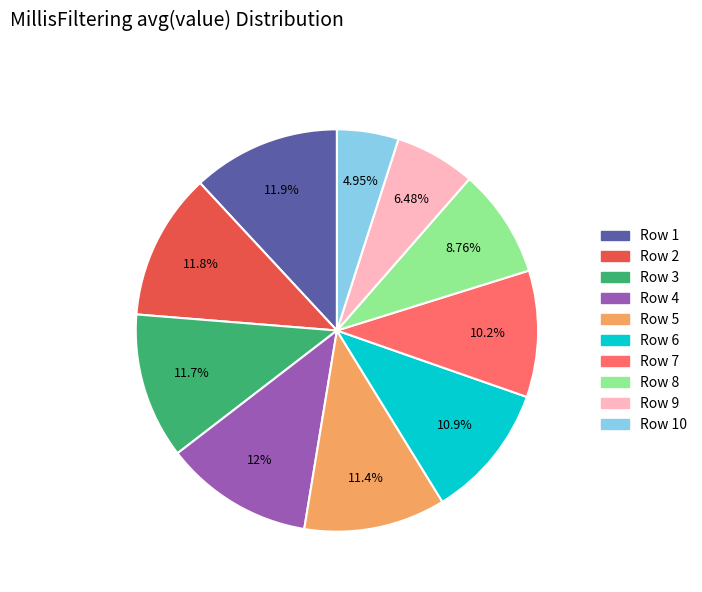

Is there any slice that represents more than half of the pie?

No